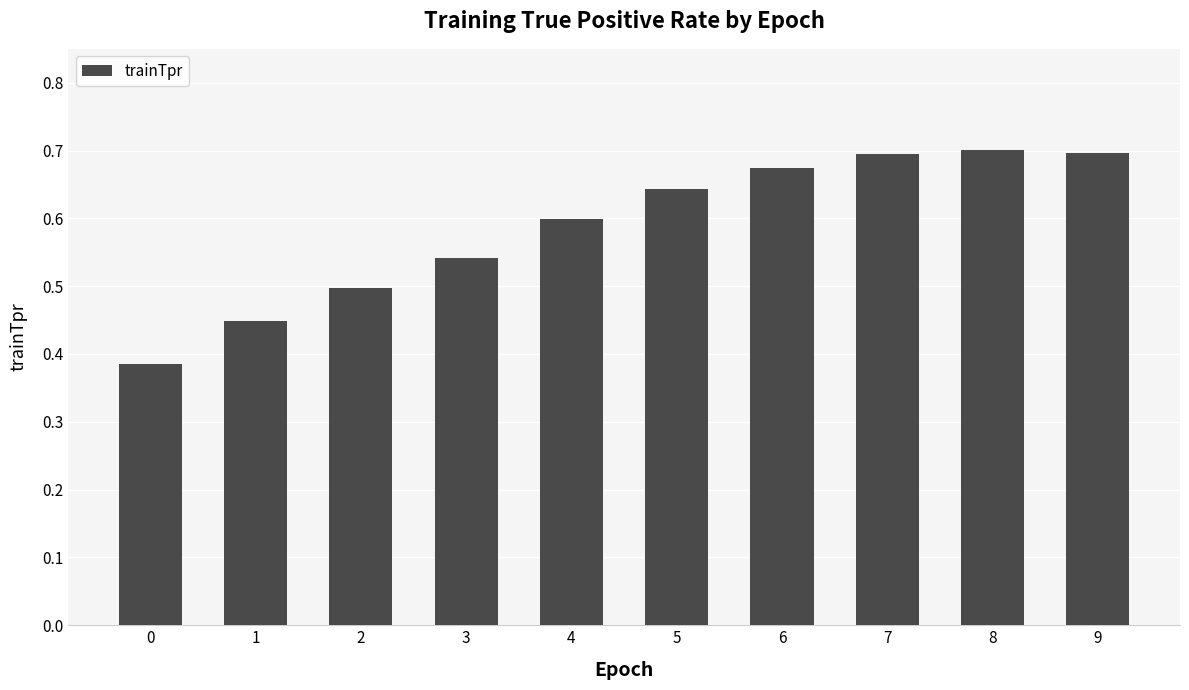

How many values are between 0 and 1?

10